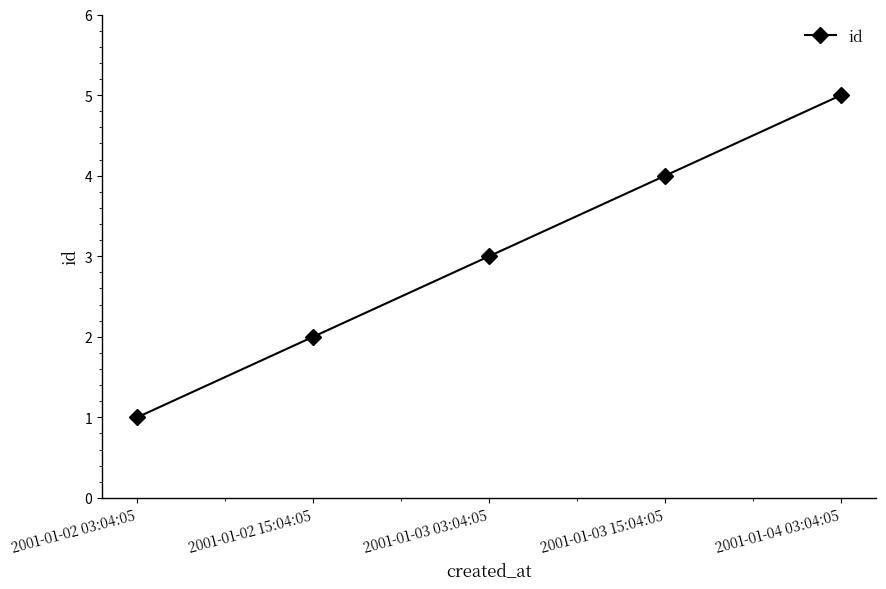

What is the difference between the maximum and minimum values?

4